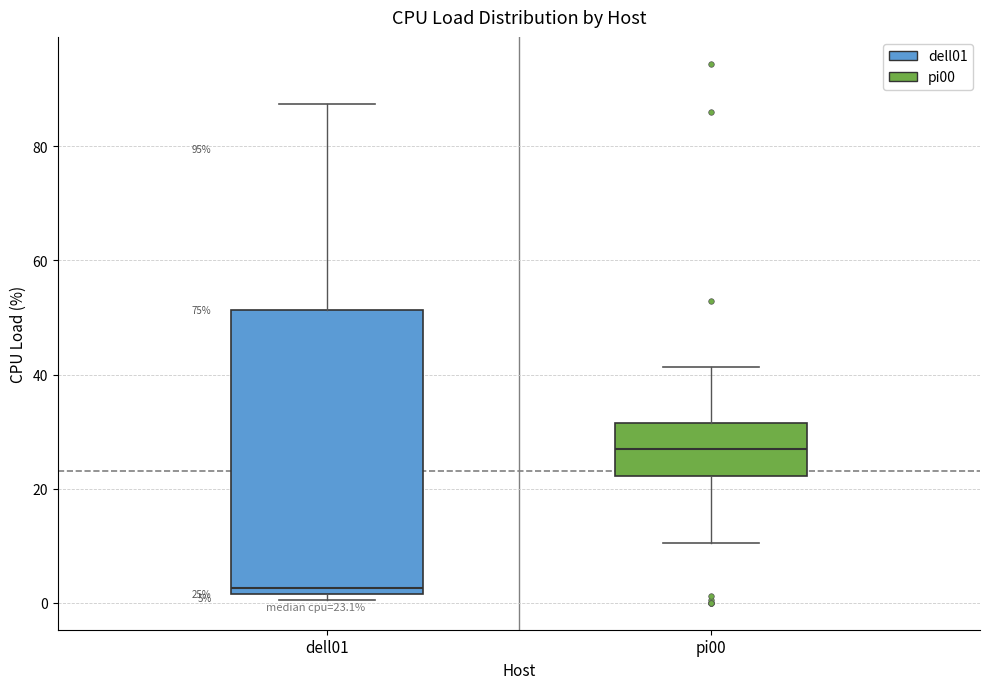

Comparing the boxes themselves (not the whiskers), which one is the tallest?

dell01